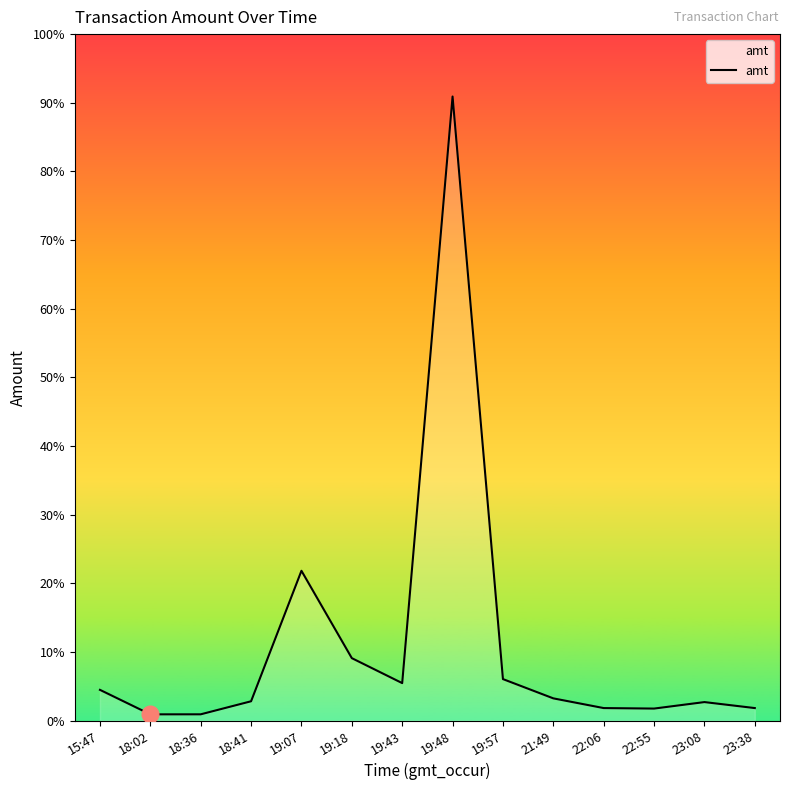

Reading right to left, list all the values displayed in this chart.

1000.0	1480.0	960.0	1000.0	1778.0	3322.0	50000.0	3000.0	5000.0	12000.0	1545.0	500.0	497.5	2460.0